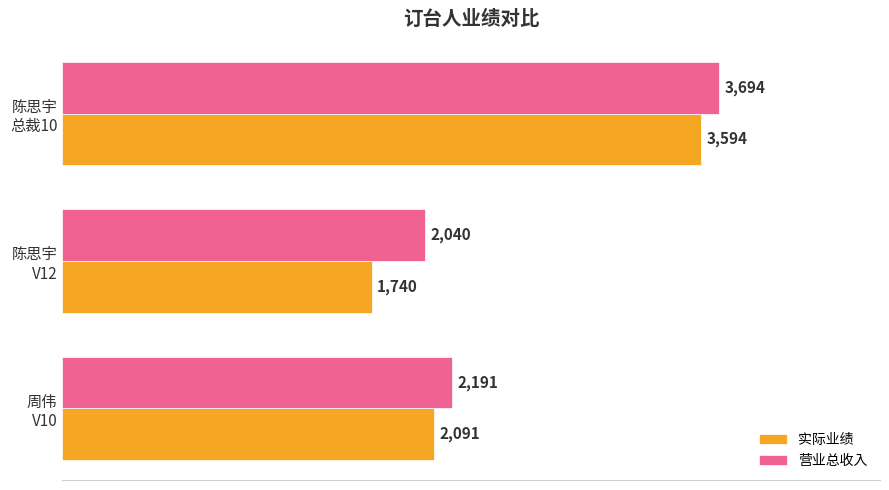

What is the smallest value displayed?

1740